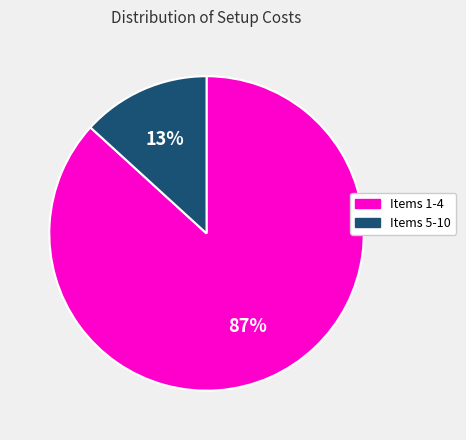

Is there a majority slice in this chart?

Yes